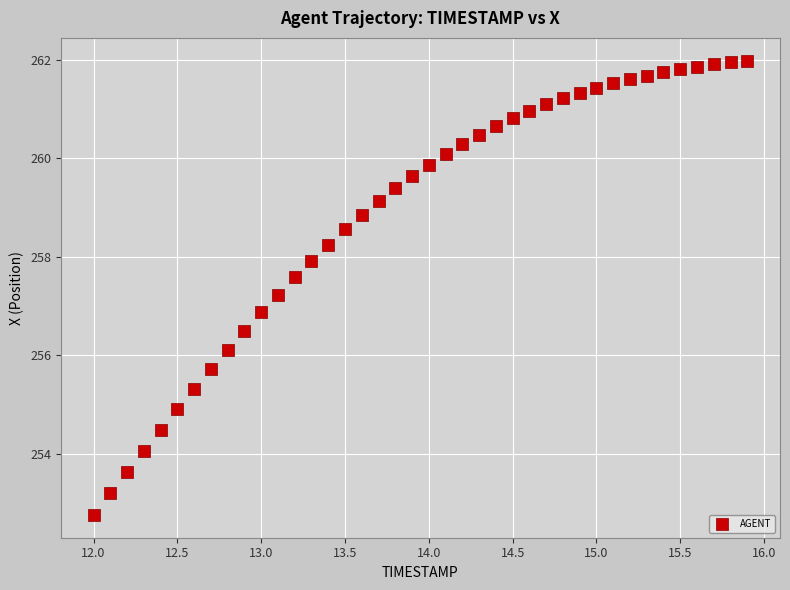

What is the range of X values (max minus min)?

3.9